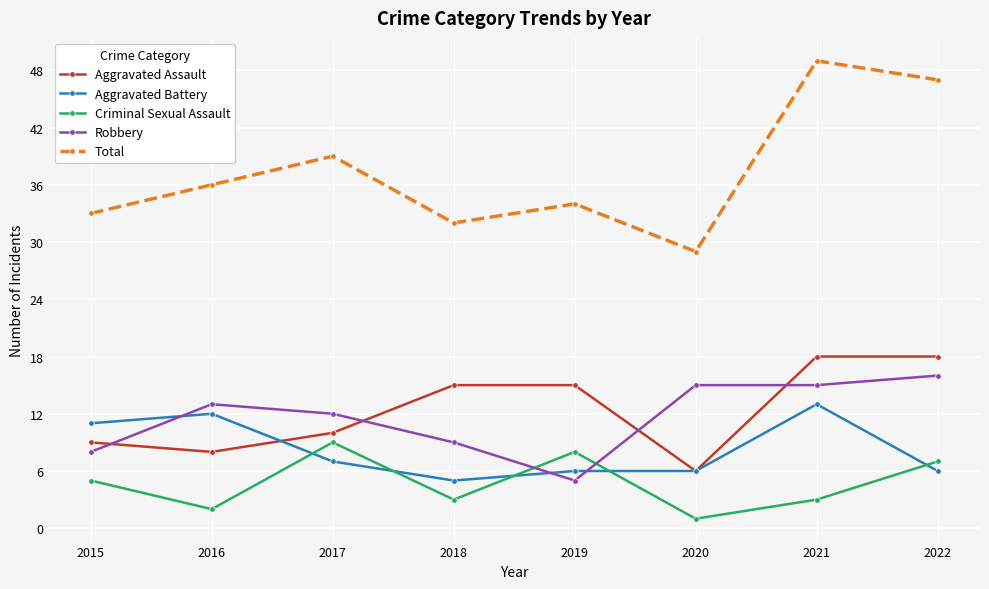

Where is the first local maximum for Total?

2017